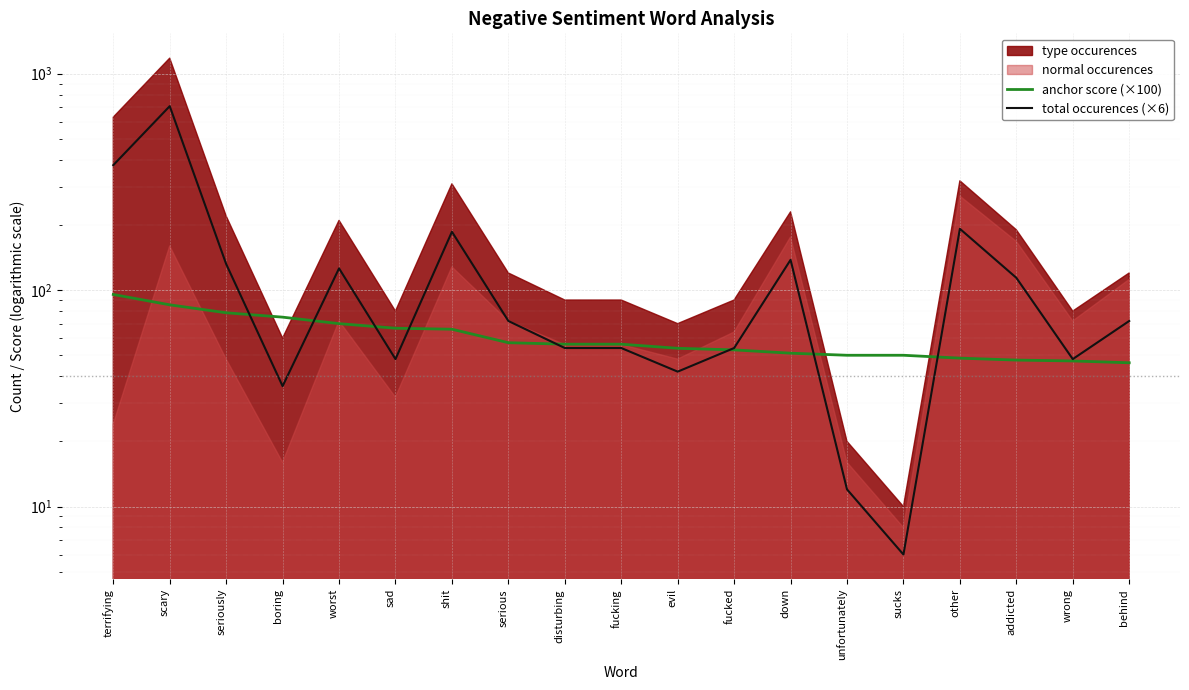

Between which two adjacent categories do anchor score (×100) and total occurences (×6) first intersect?

seriously and boring